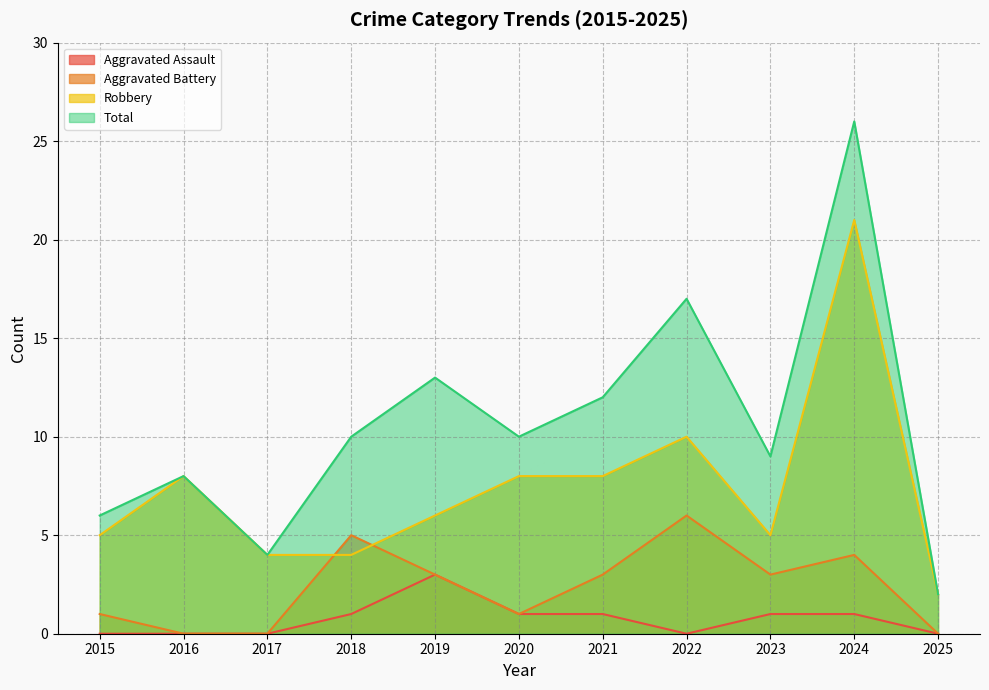

What is the difference between the highest and lowest values at 2019?

10